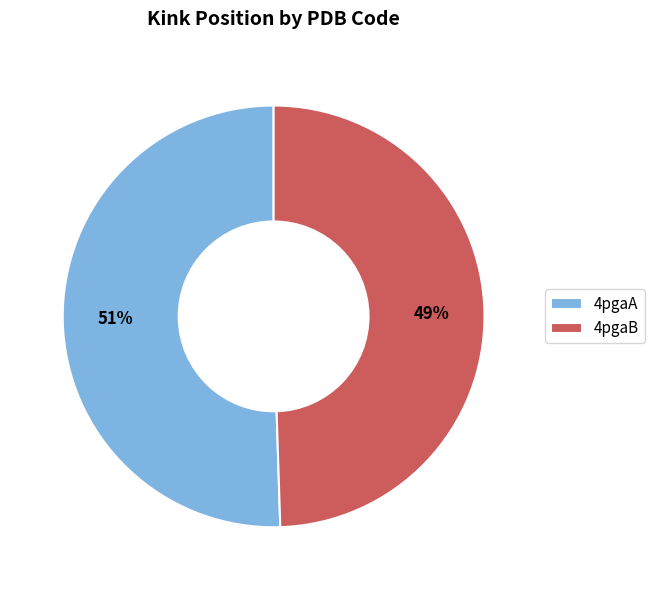

Approximately how many times larger is the value at 4pgaA compared to 4pgaB?

1.0